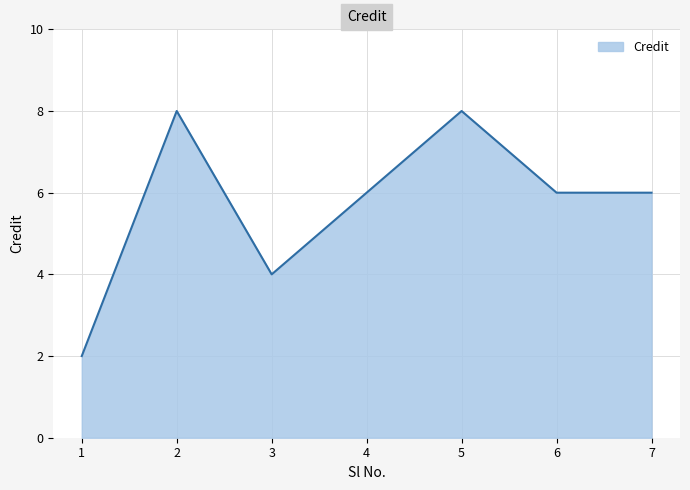

What is the greatest value displayed?

8